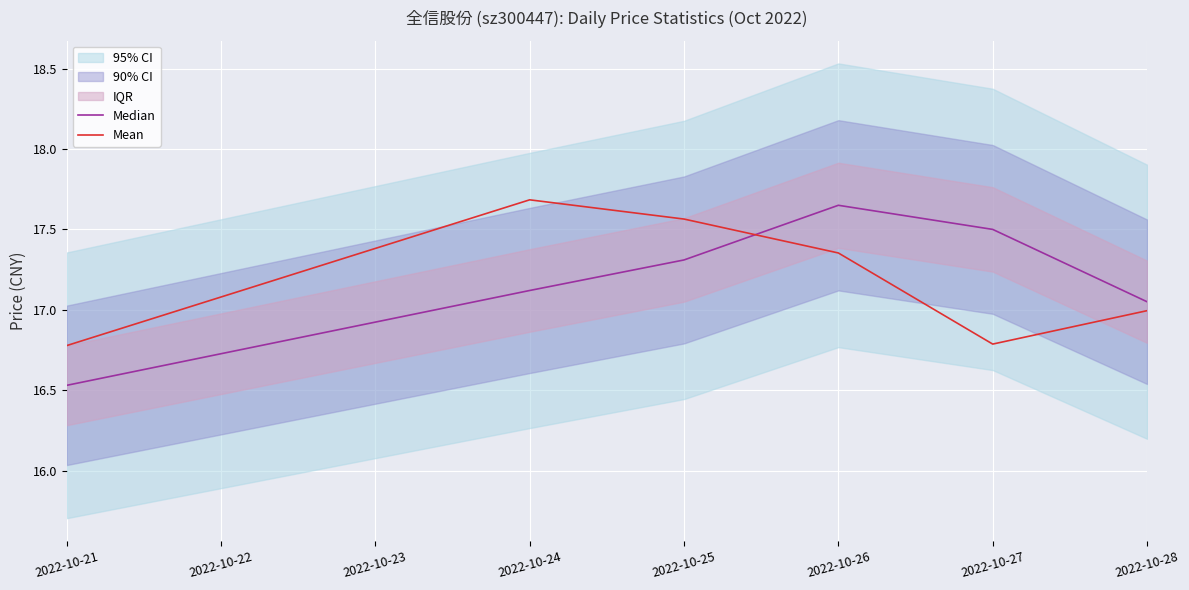

Is the value of Mean at 2022-10-26 greater than the value of Median at 2022-10-21?

Yes